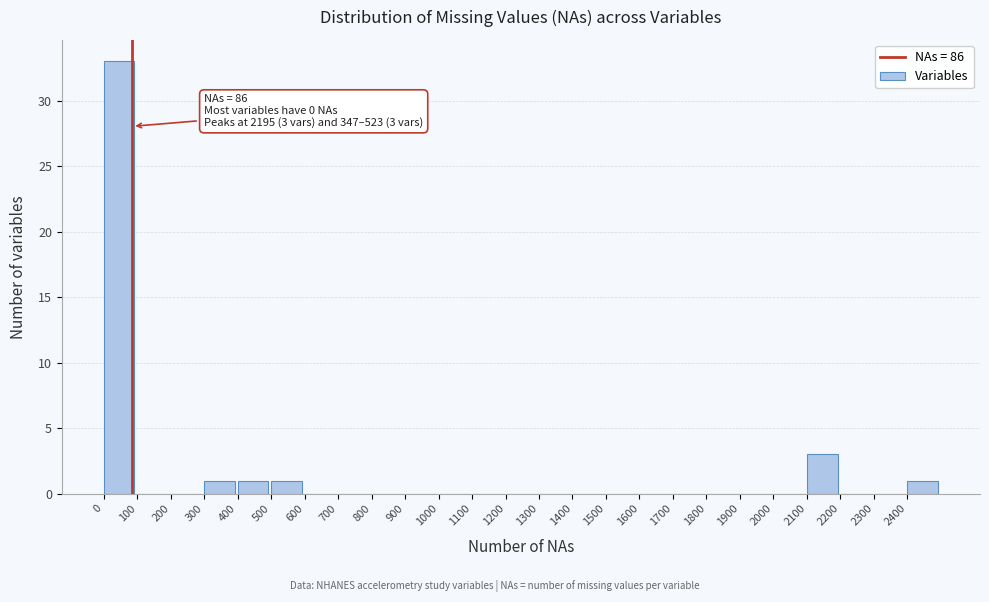

Over which range of the x-axis is the bar tallest?

0 to 100